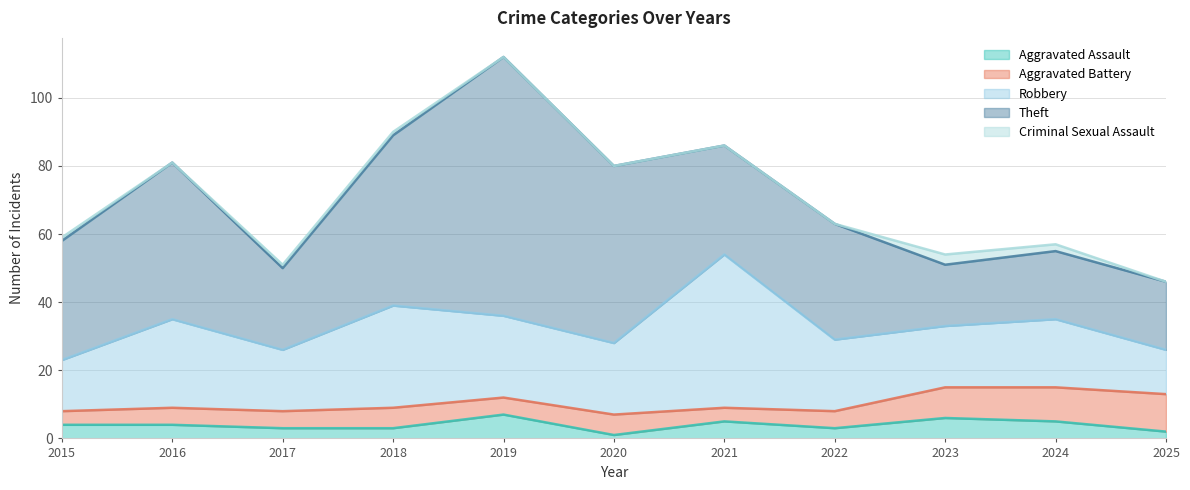

True or false: Aggravated Battery and Aggravated Assault cross at least once.

True